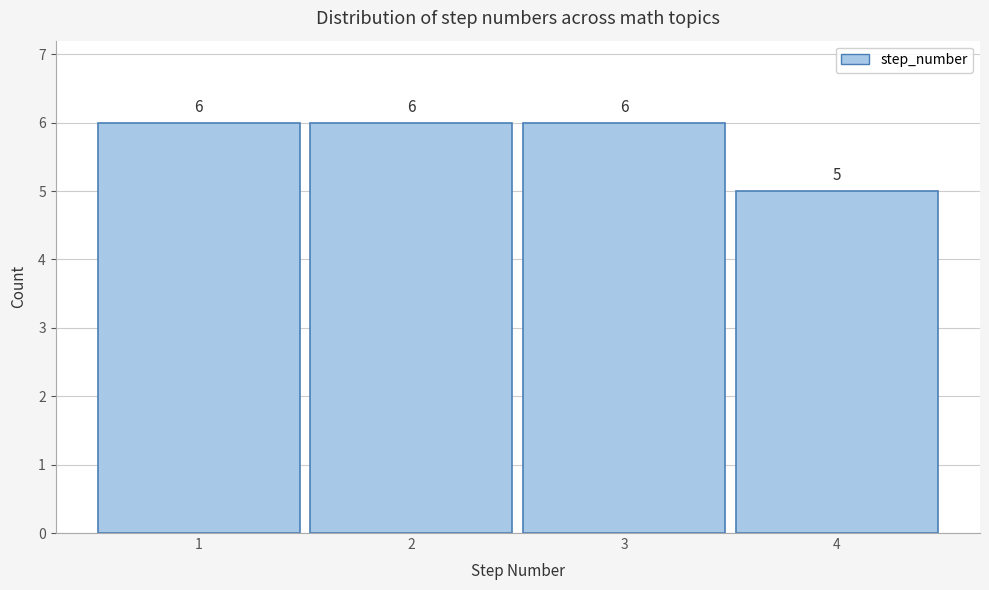

Reading left to right, list every bar in this chart as the range it spans on the x-axis followed by its height.

0.5 to 1.5: 6
1.5 to 2.5: 6
2.5 to 3.5: 6
3.5 to 4.5: 5